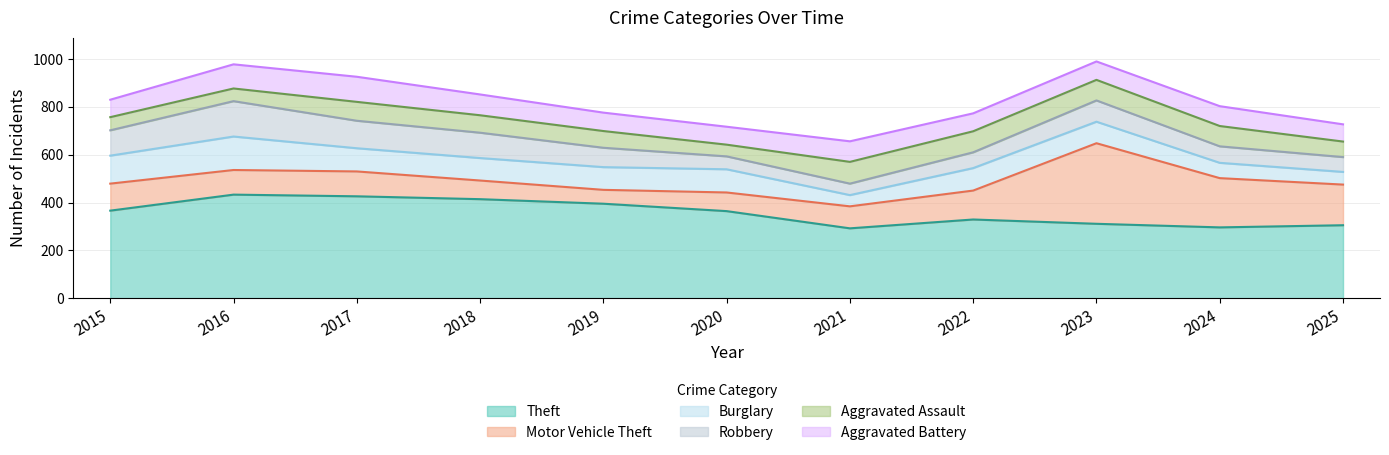

How many distinct data groups are displayed?

6